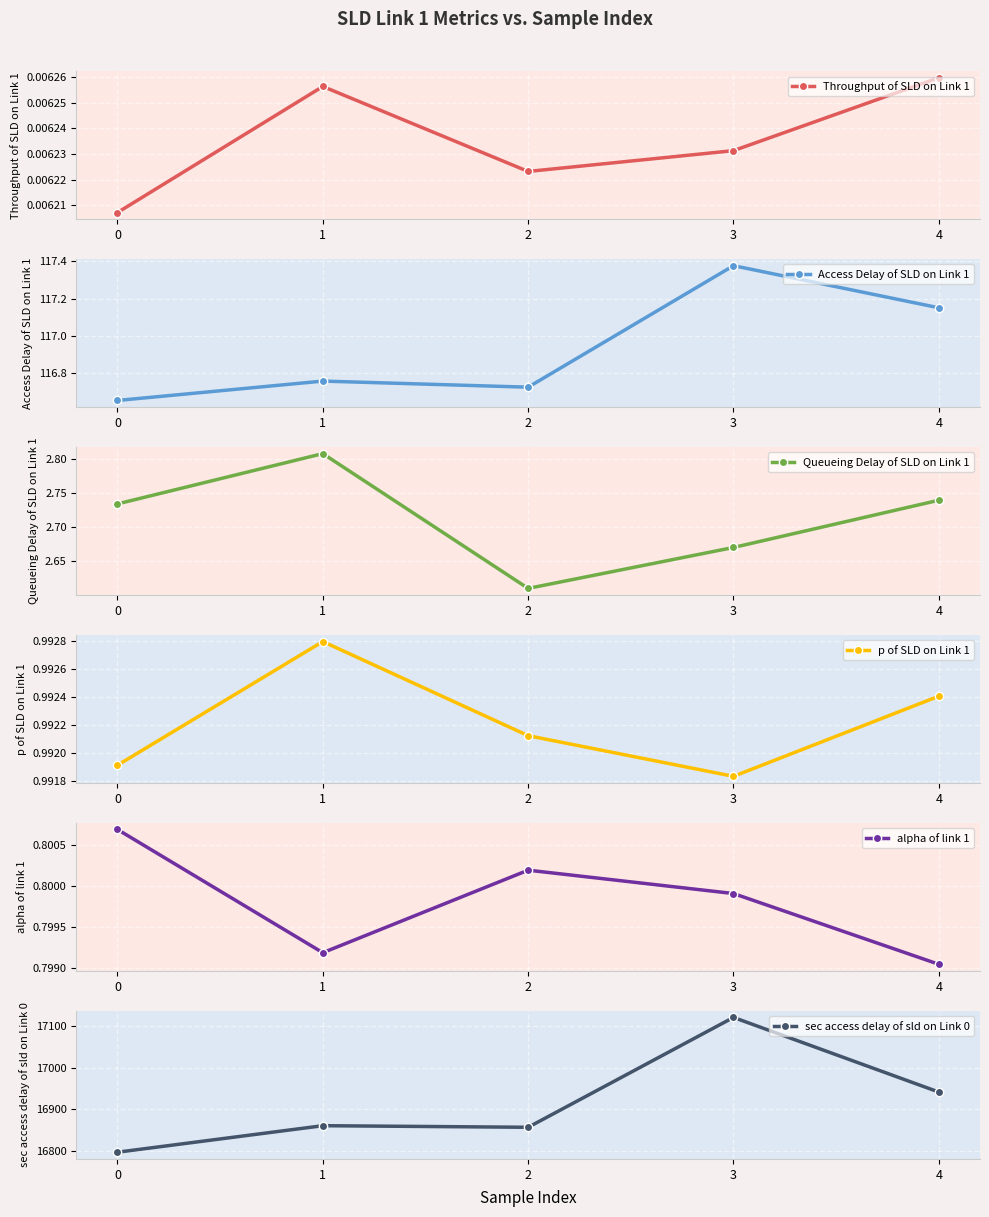

The value of Access Delay of SLD on Link 1 at 4 is 117.2. True or false?

True